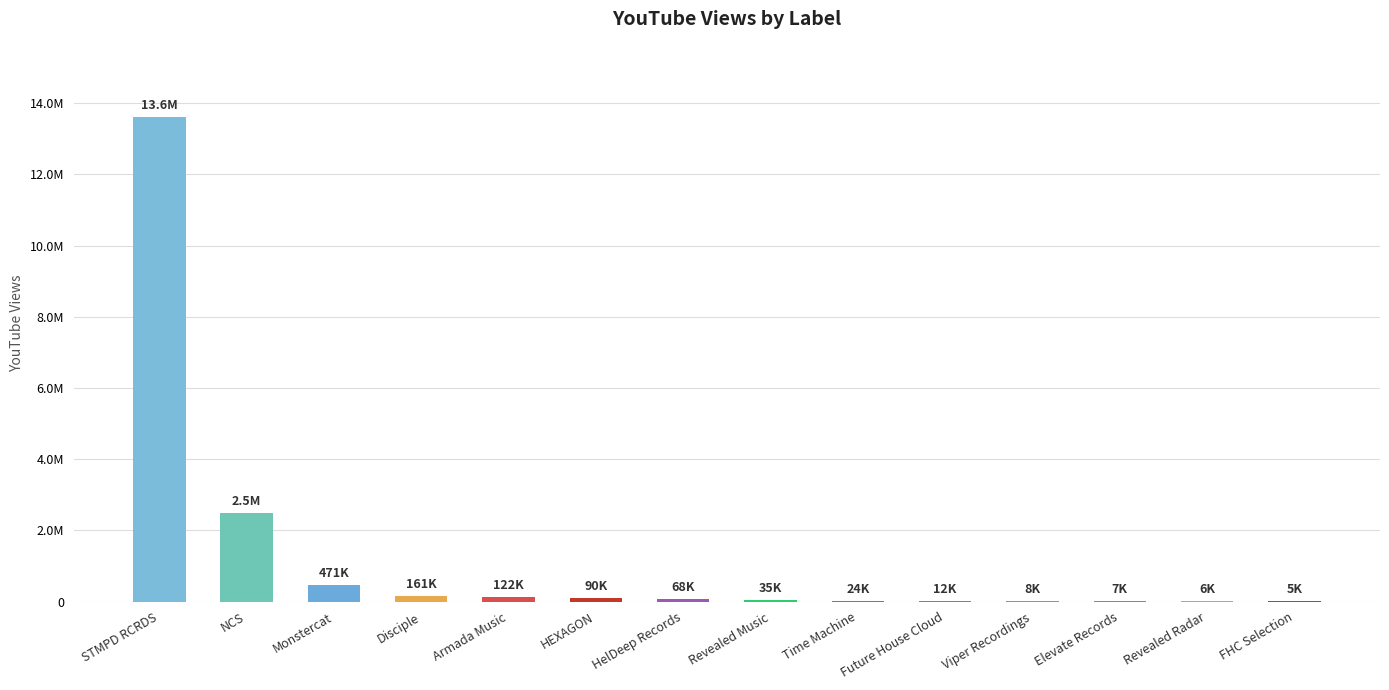

What is the label of the 5th bar from the left?

Armada Music